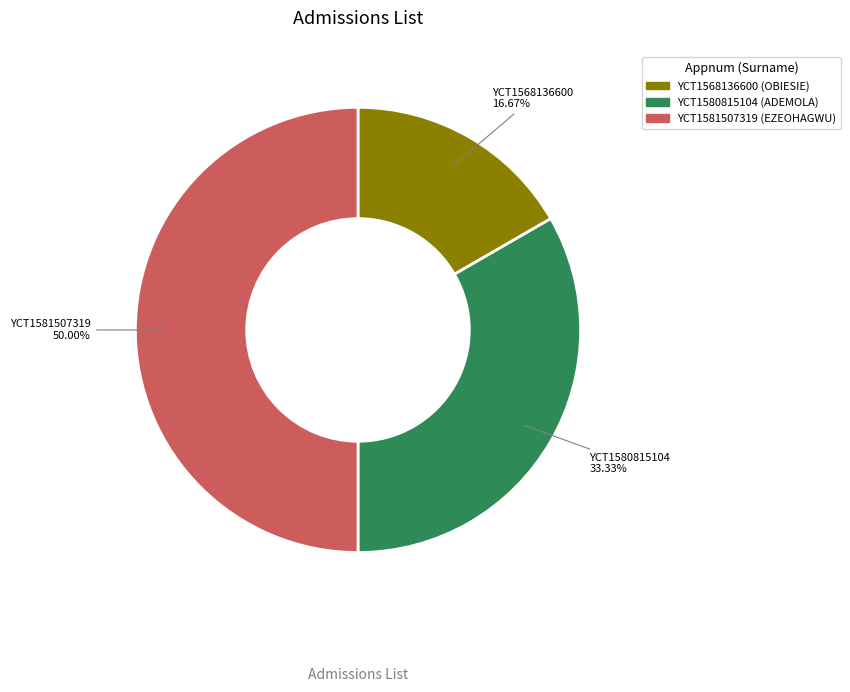

Is the sum of YCT1581507319 and YCT1568136600 greater than half?

Yes